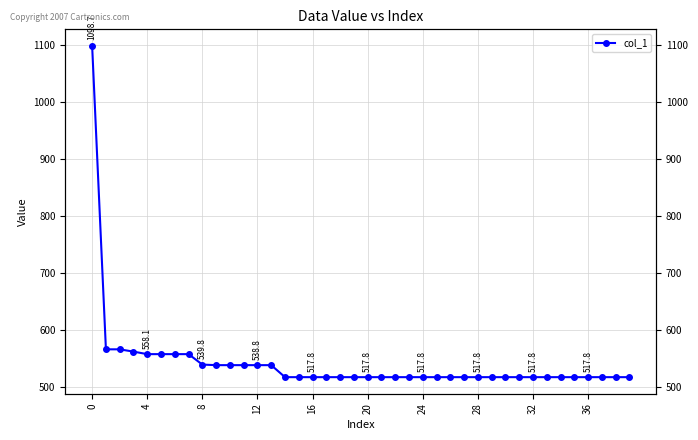

Is this an area chart (filled region under the line)?

No